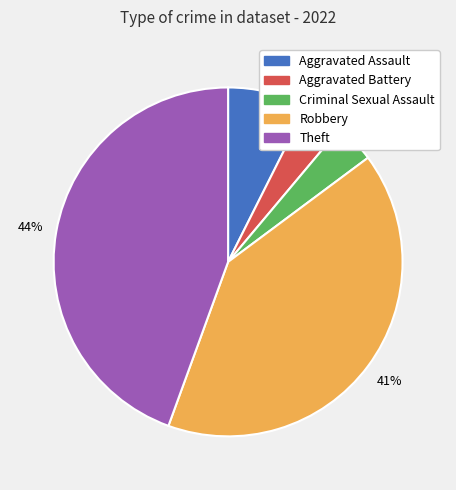

The Theft slice represents 34% of the pie. True or false?

False